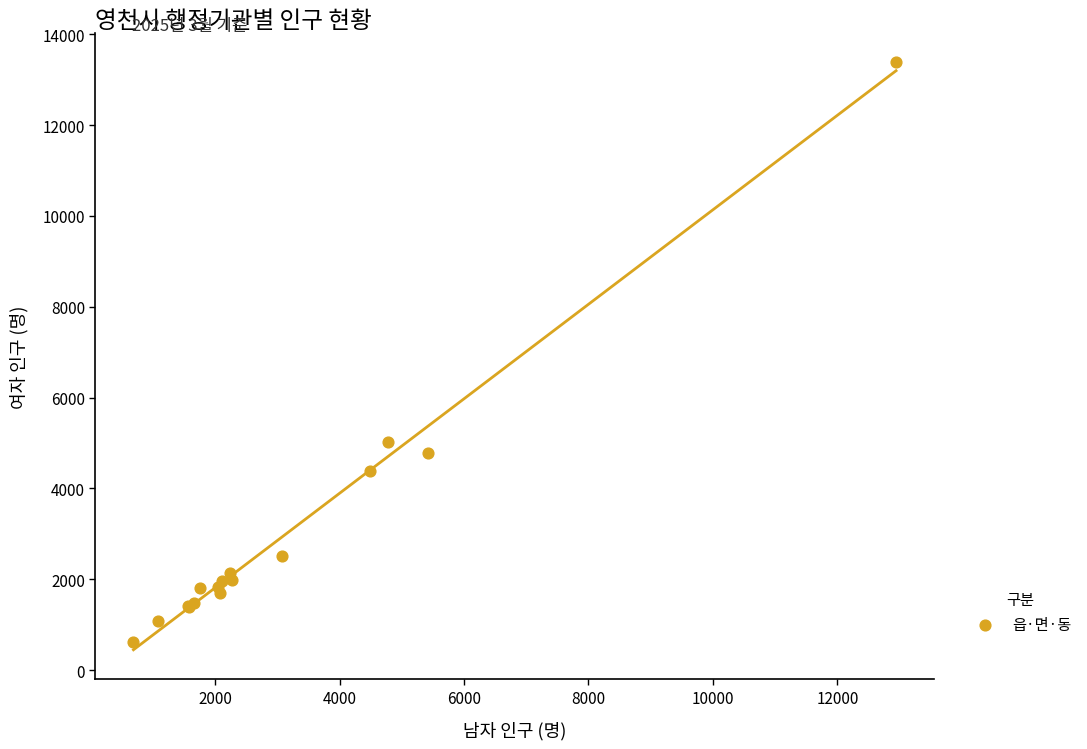

What Y value in the scatter plot is closest to 7001?

5029